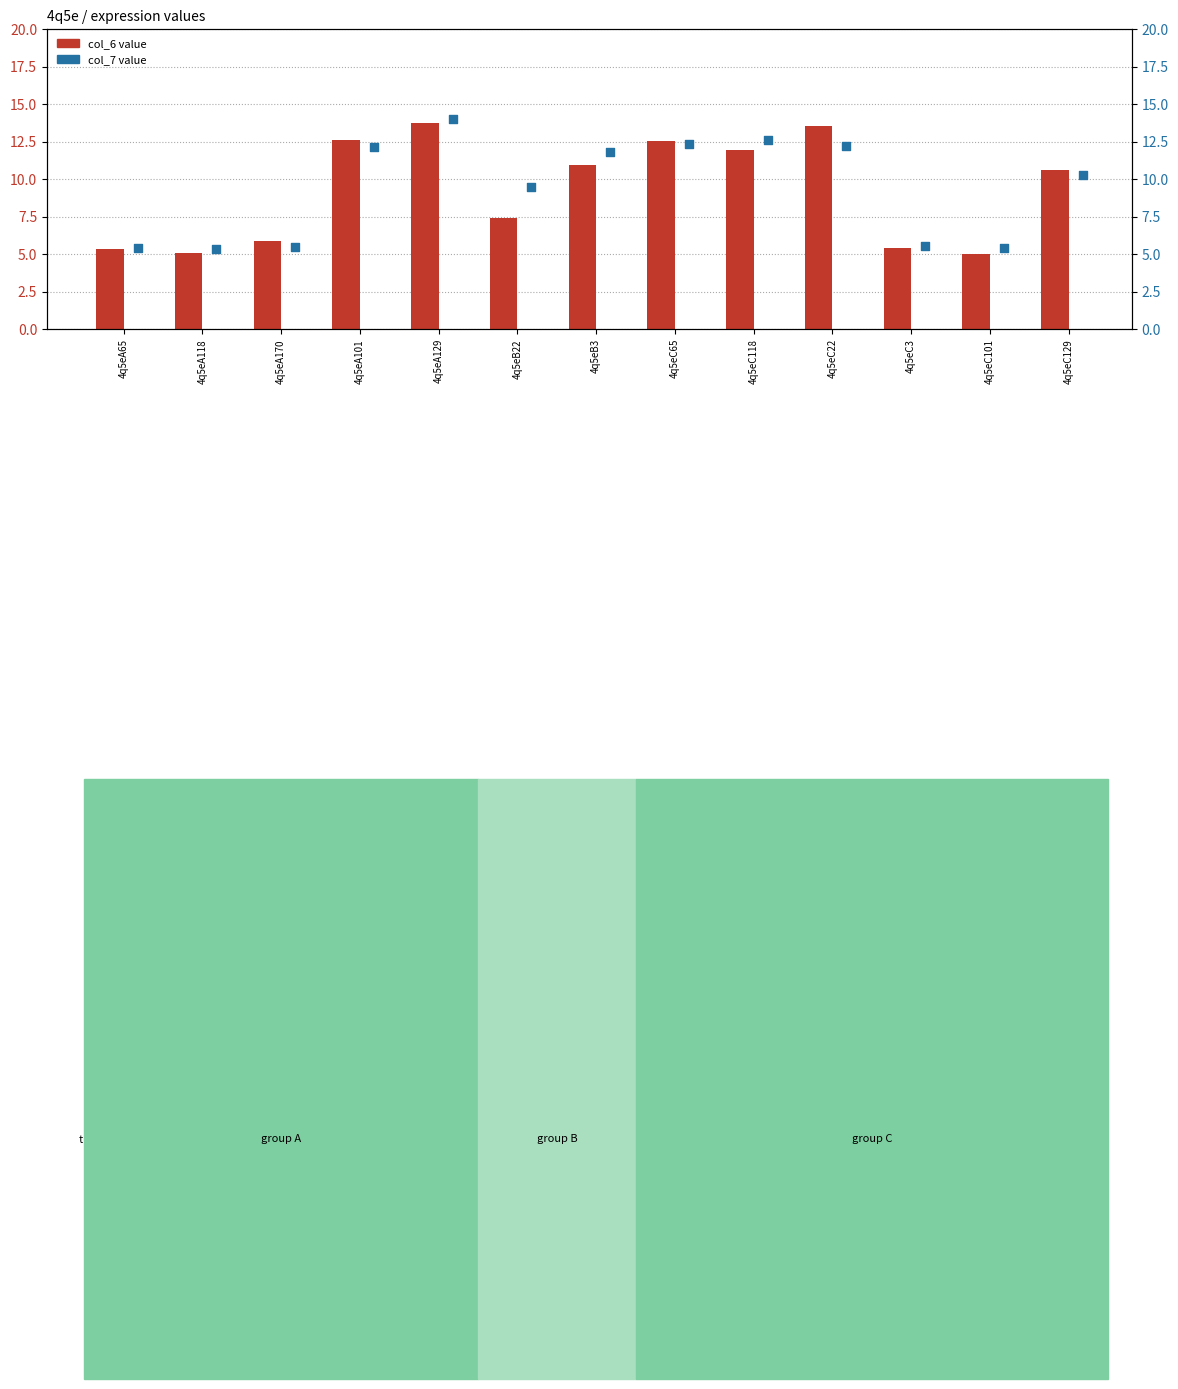

What is the total value across all series at 4q5eA129?

27.7